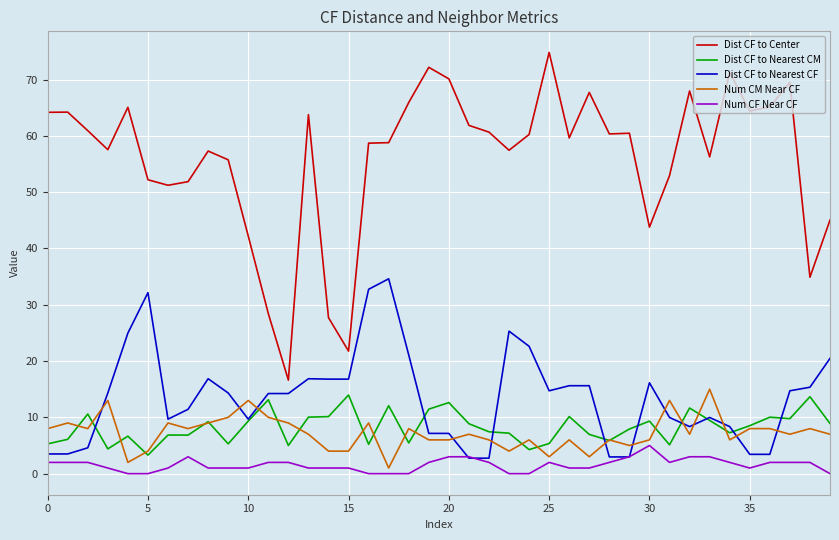

True or false: Num CF Near CF and Dist CF to Nearest CM cross at least once.

False